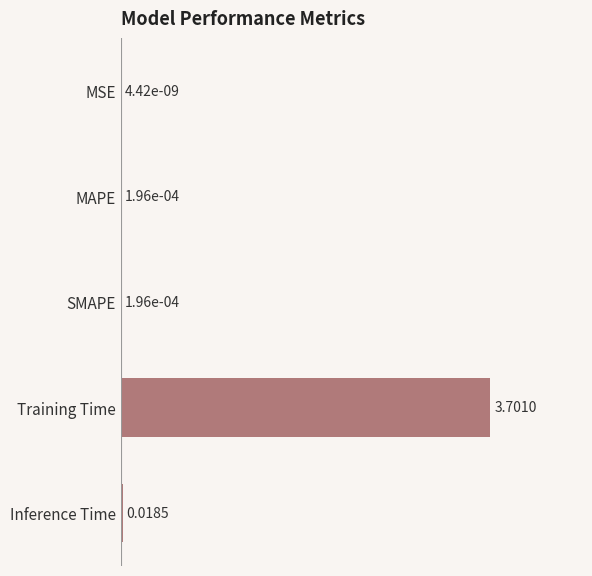

Are the bars grouped side by side (vs. stacked)?

No